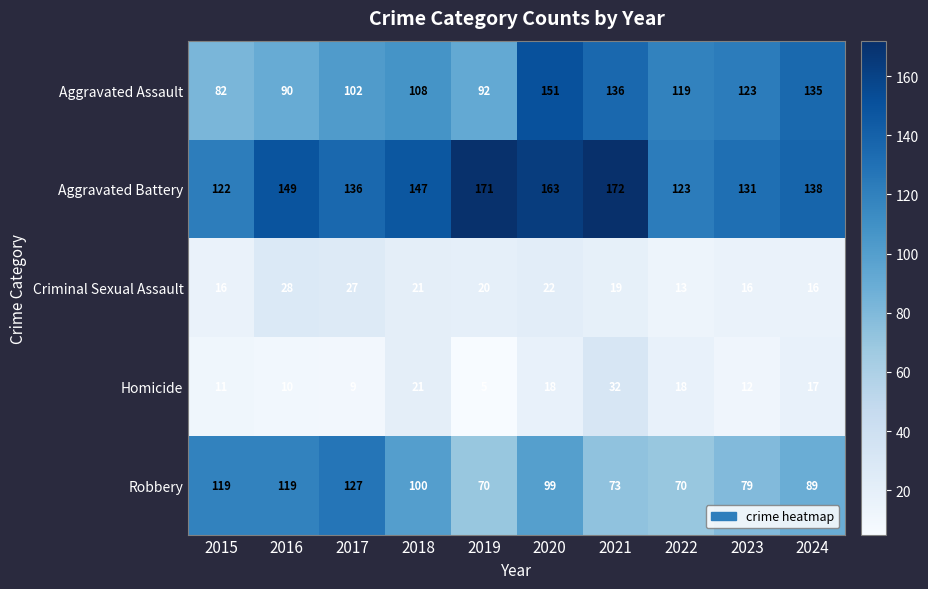

At which category is the sum across all series the highest?

2020